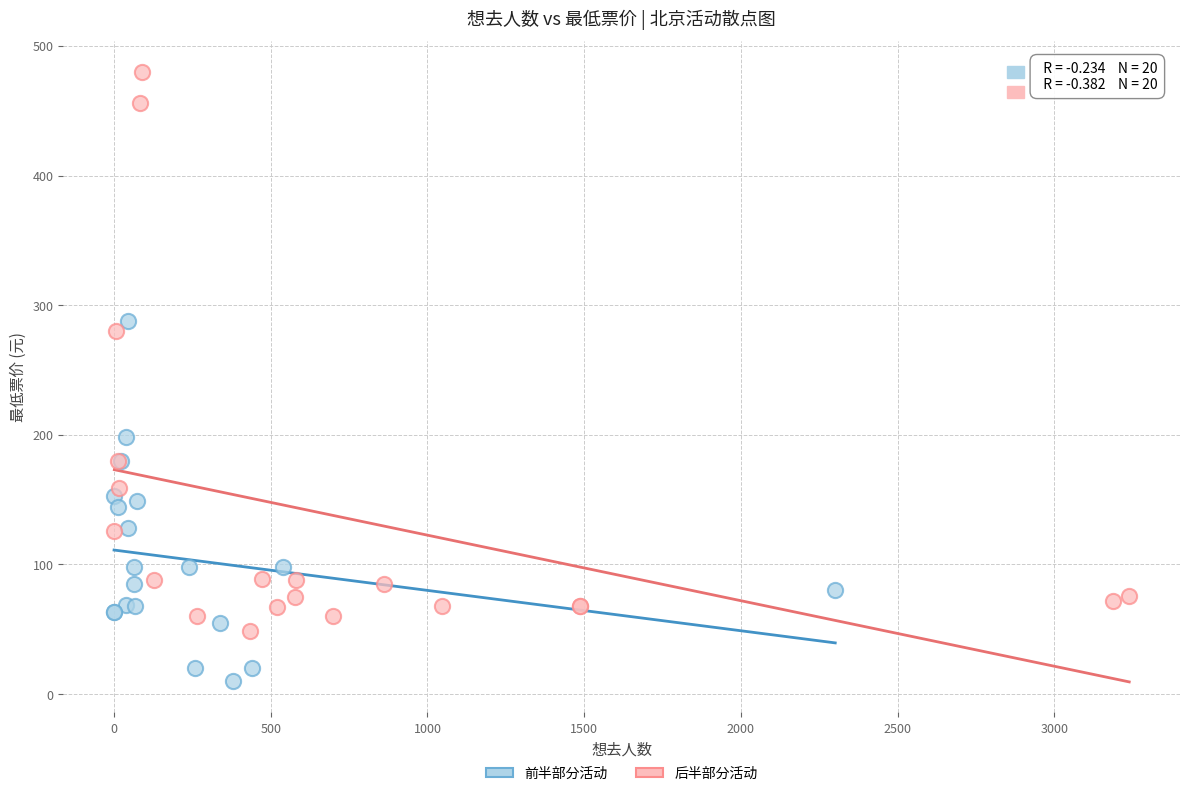

Which series contains the lowest Y value?

前半部分活动